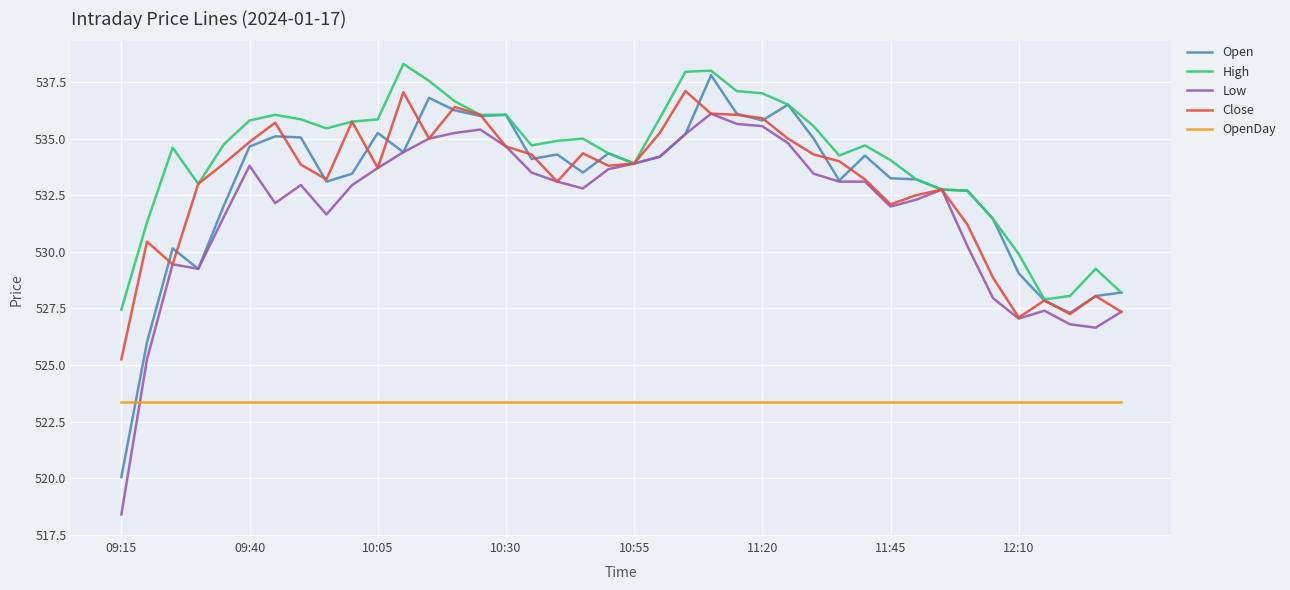

What is the maximum value shown in the chart?

538.3